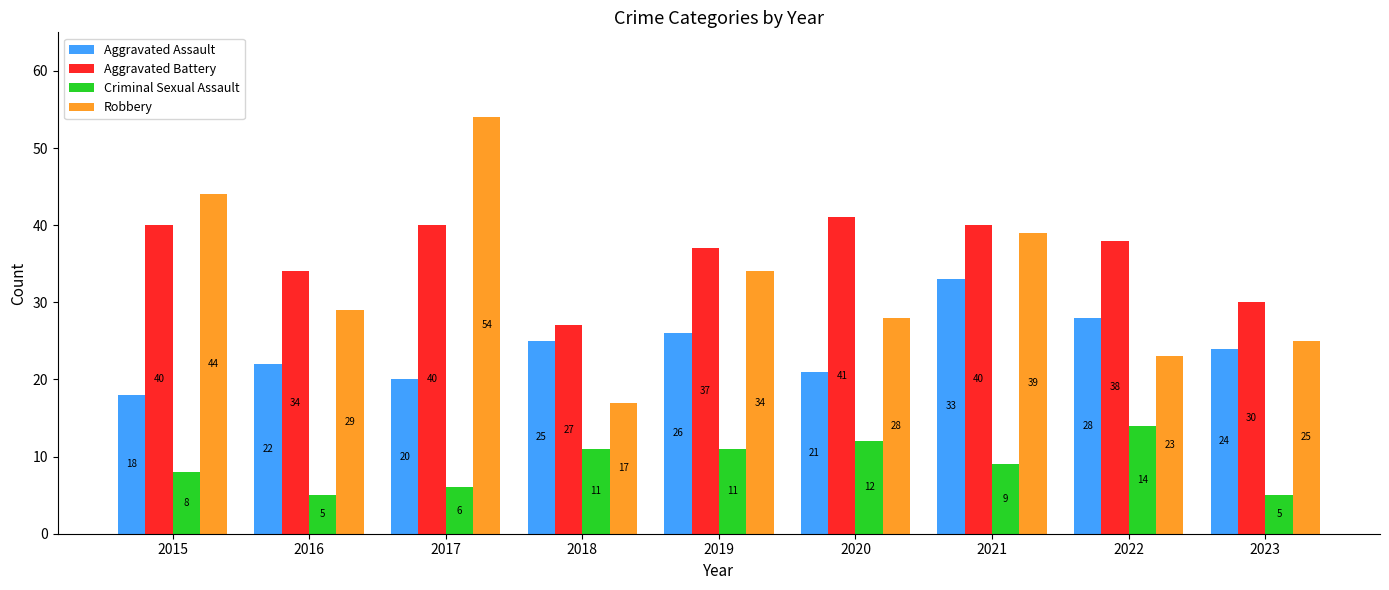

What is the difference between the highest and lowest values at 2016?

29